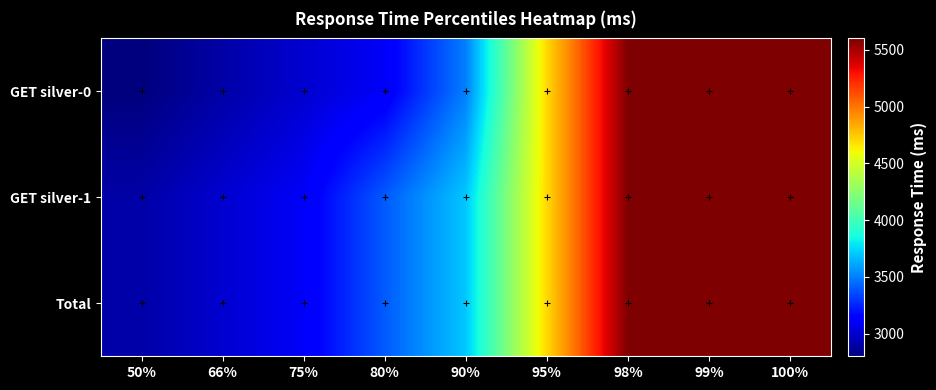

Which series changed the most between 66% and 99%?

GET silver-0